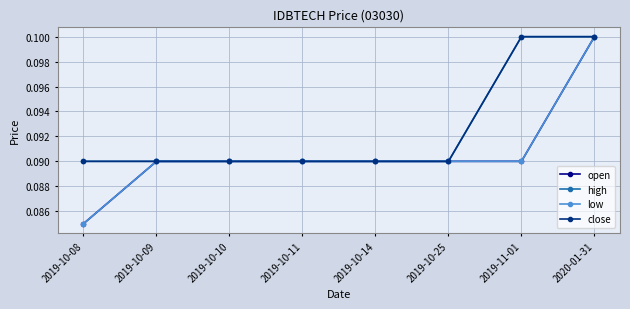

At which label does open reach its minimum?

2019-10-08